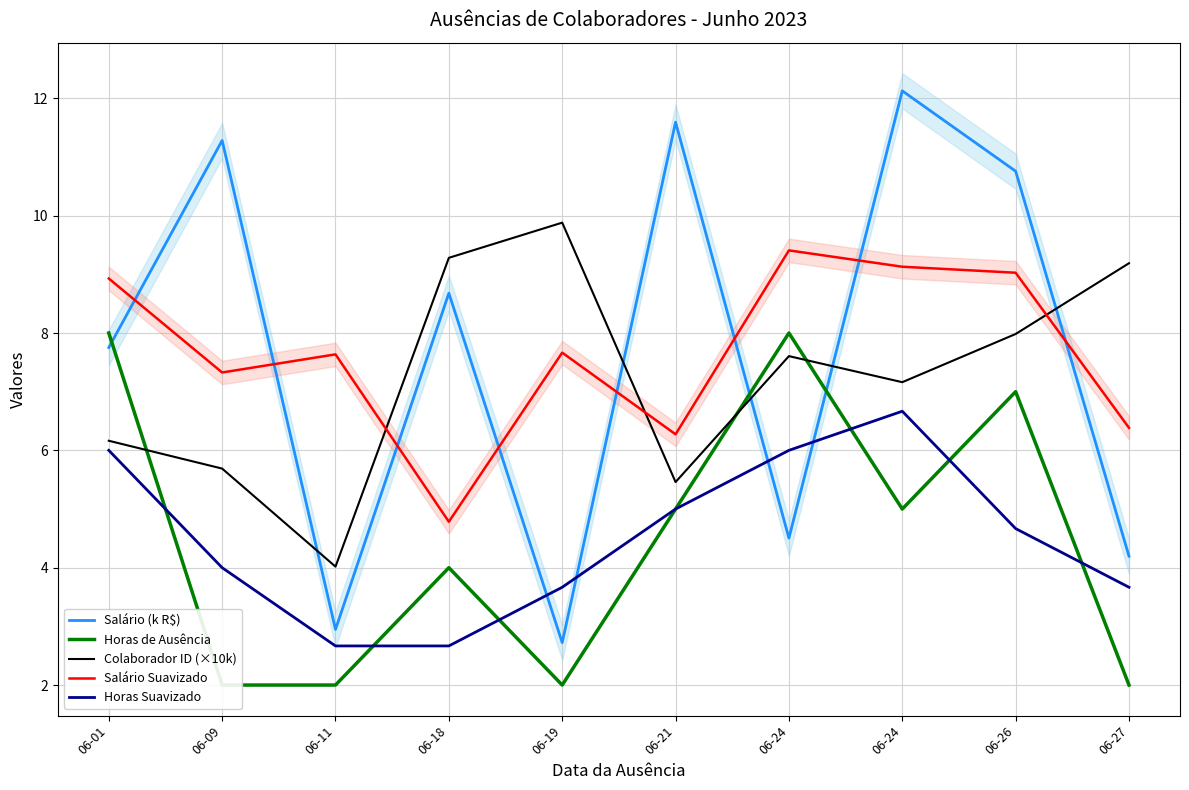

Is this an area chart (filled region under the line)?

No